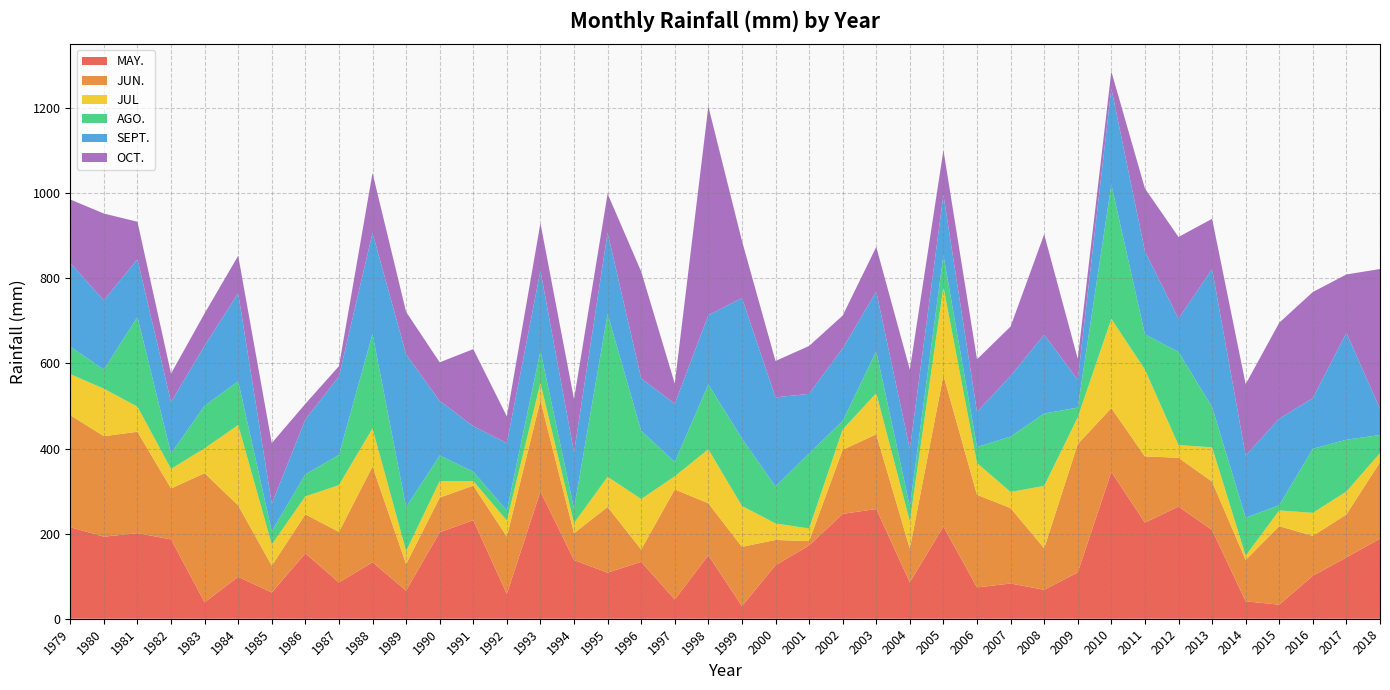

Reading right to left, extract all data points from this chart.

MAY.: 188.3	144.1	100.9	33.1	40.9	208.5	263.7	225.8	345.2	108.9	68.0	82.8	73.6	216.7	85.5	257.9	246.5	172.1	125.8	29.7	149.2	45.2	133.9	108.3	137.8	299.2	58.1	231.6	203.1	66.1	132.7	85.2	153.7	61.7	98.4	38.6	186.4	201.1	192.9	215.2
JUN.: 179.7	101.1	93.8	184.6	97.2	113.9	114.7	155.8	150.0	301.7	97.6	177.3	217.7	355.8	79.3	175.6	150.6	10.4	59.4	139.3	122.2	258.8	28.8	154.5	63.3	214.0	135.0	81.2	81.7	62.2	225.3	118.9	91.8	63.0	168.0	303.6	119.8	238.4	236.2	263.5
JUL: 21.3	53.8	54.2	36.9	10.0	80.6	29.7	204.1	209.7	62.8	146.6	37.9	74.8	207.8	63.9	96.6	47.8	29.6	38.8	96.1	126.9	30.8	118.7	70.8	23.6	40.8	37.7	11.0	38.6	30.7	89.4	110.0	42.0	49.8	188.8	58.5	46.0	59.0	111.7	96.3
AGO.: 42.5	121.9	150.6	12.2	89.6	94.8	219.1	83.0	315.6	22.9	170.2	130.3	37.4	74.3	34.7	98.4	20.0	176.4	86.8	158.8	152.3	34.0	160.2	383.0	34.1	75.6	23.3	21.9	60.4	103.2	222.0	70.9	51.8	31.2	103.0	100.0	36.1	210.8	44.7	64.8
SEPT.: 61.6	251.2	119.1	203.5	146.1	324.2	78.4	195.2	226.1	65.6	185.3	142.6	82.8	141.9	135.3	140.5	170.7	140.2	209.6	330.3	163.0	136.5	123.4	191.3	132.1	188.9	158.8	107.0	128.1	359.4	237.8	184.4	129.1	64.6	207.0	141.0	121.1	135.8	162.9	196.3
OCT.: 328.7	137.2	249.4	225.6	167.6	118.1	191.8	147.6	39.9	49.1	236.0	116.0	123.5	104.9	186.7	105.0	77.1	112.5	85.5	134.2	490.7	47.4	251.1	91.2	125.3	111.2	62.8	181.1	90.8	99.7	140.6	24.3	36.8	142.5	88.0	76.1	66.9	88.1	204.1	149.4